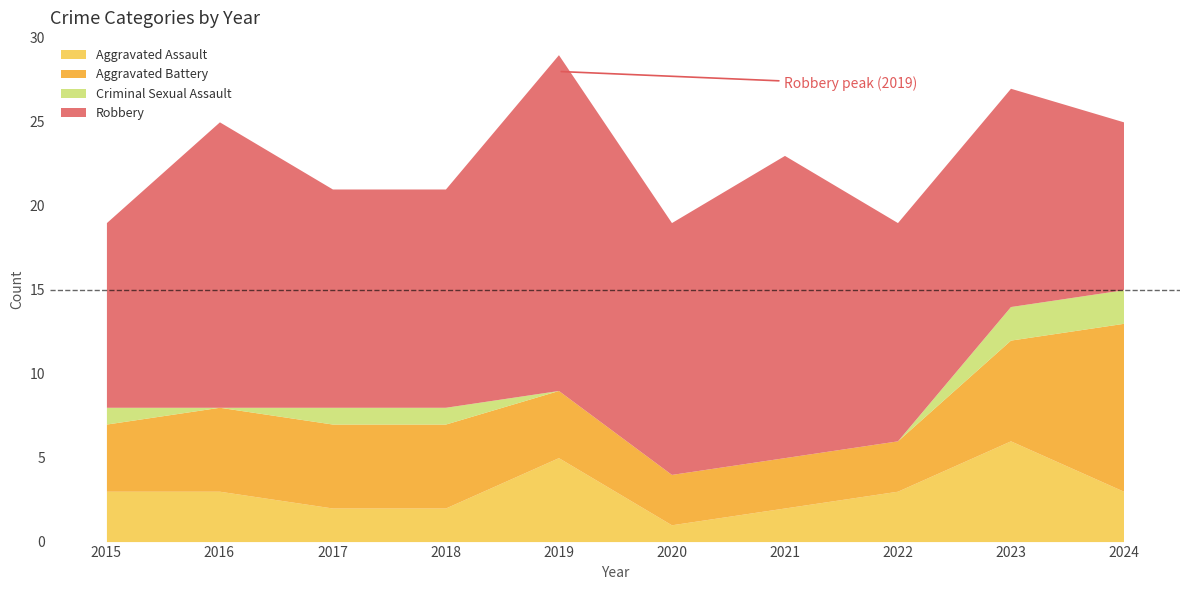

Which has a higher value, 2017 or 2024?

2024